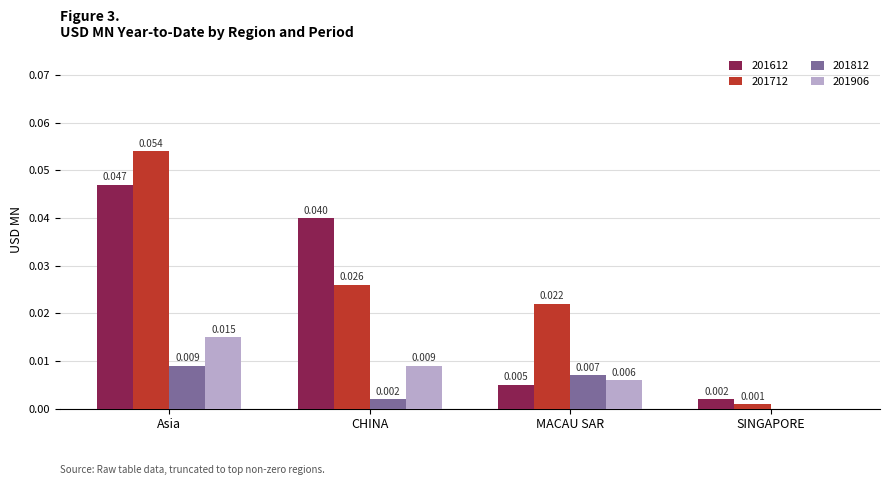

At which category is the sum across all series the highest?

Asia